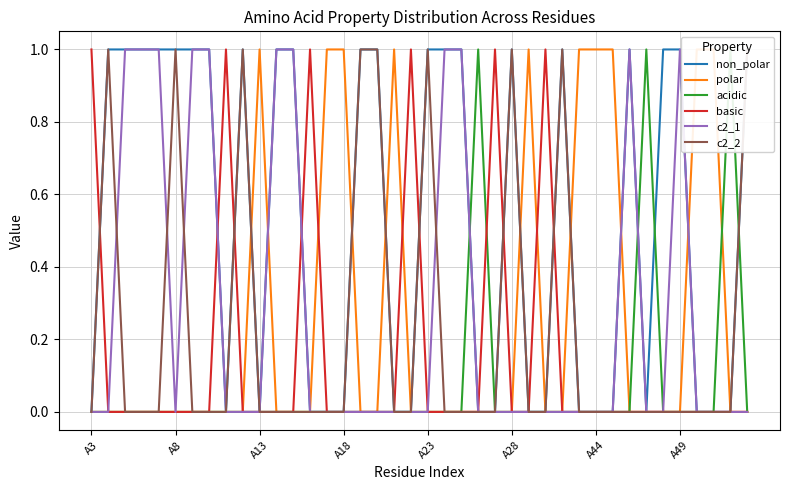

How many lines are shown in the chart?

6